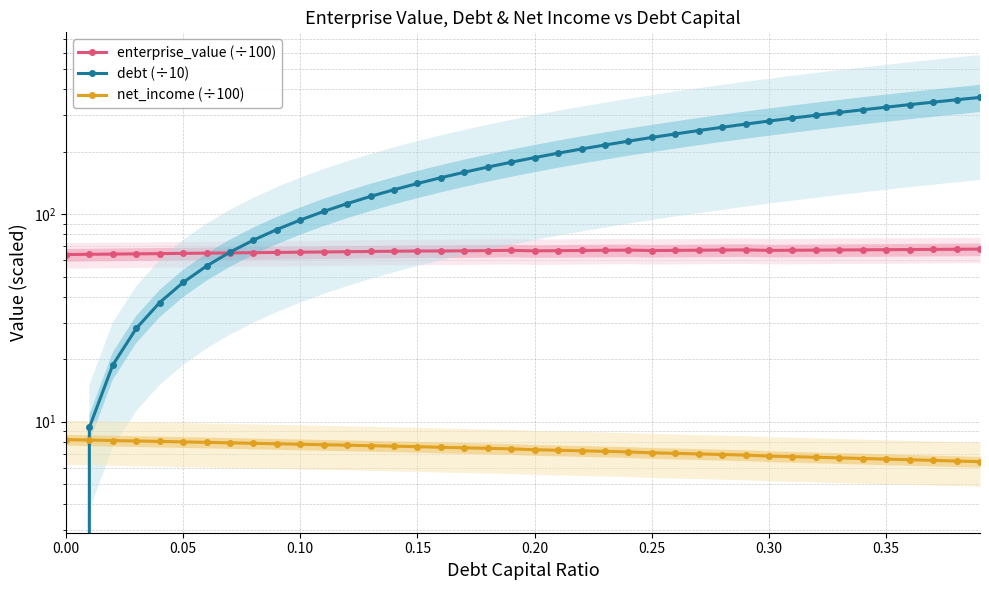

Is it true that debt (÷10) equals 165.4 at 0.00?

False